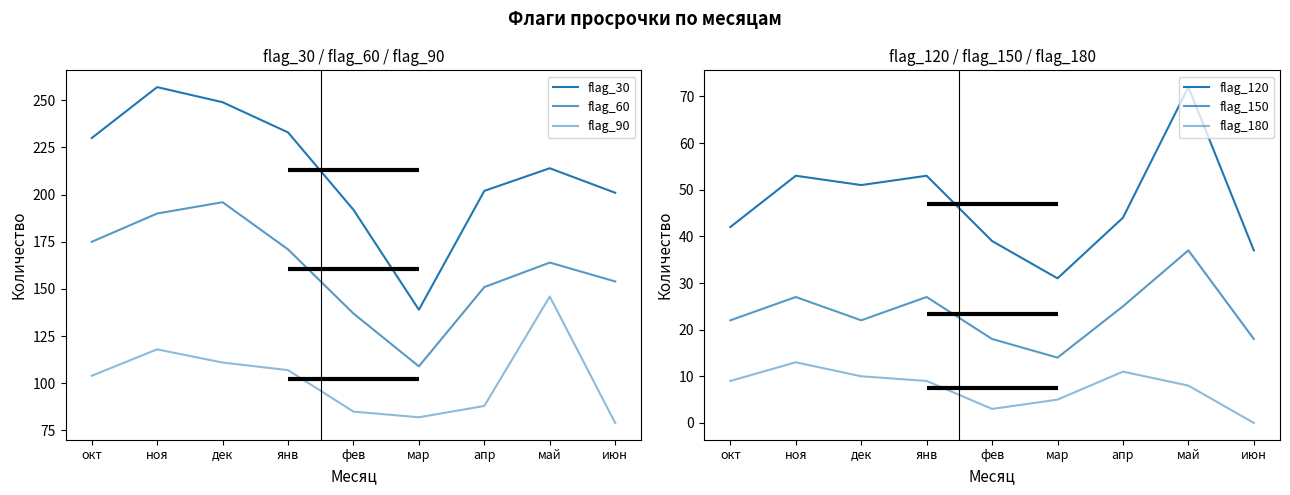

List the series in order of their peak value, lowest first.

flag_180, flag_150, flag_120, flag_90, flag_60, flag_30